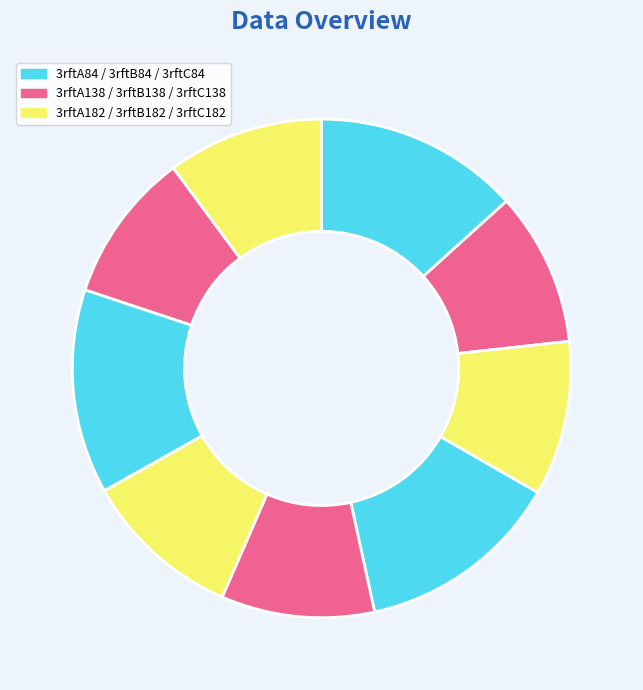

To the nearest percent, what is the difference between the largest and smallest slice percentages?

4%